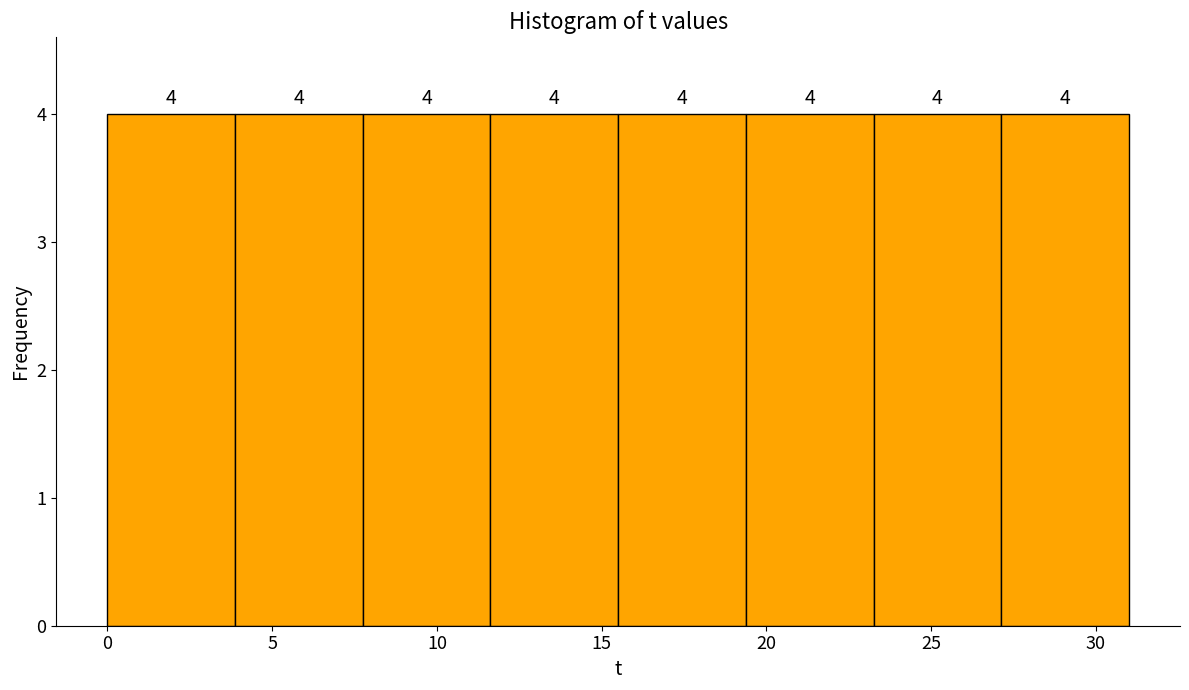

Reading left to right, transcribe this chart: for each bar, give the range it covers on the x-axis and its height. The bar edges are not printed on the chart, so give them approximately, as read against the axis.

0.0 to 4.0: 4
4.0 to 8.0: 4
8.0 to 11.5: 4
11.5 to 15.5: 4
15.5 to 19.5: 4
19.5 to 23.5: 4
23.5 to 27.0: 4
27.0 to 31.0: 4